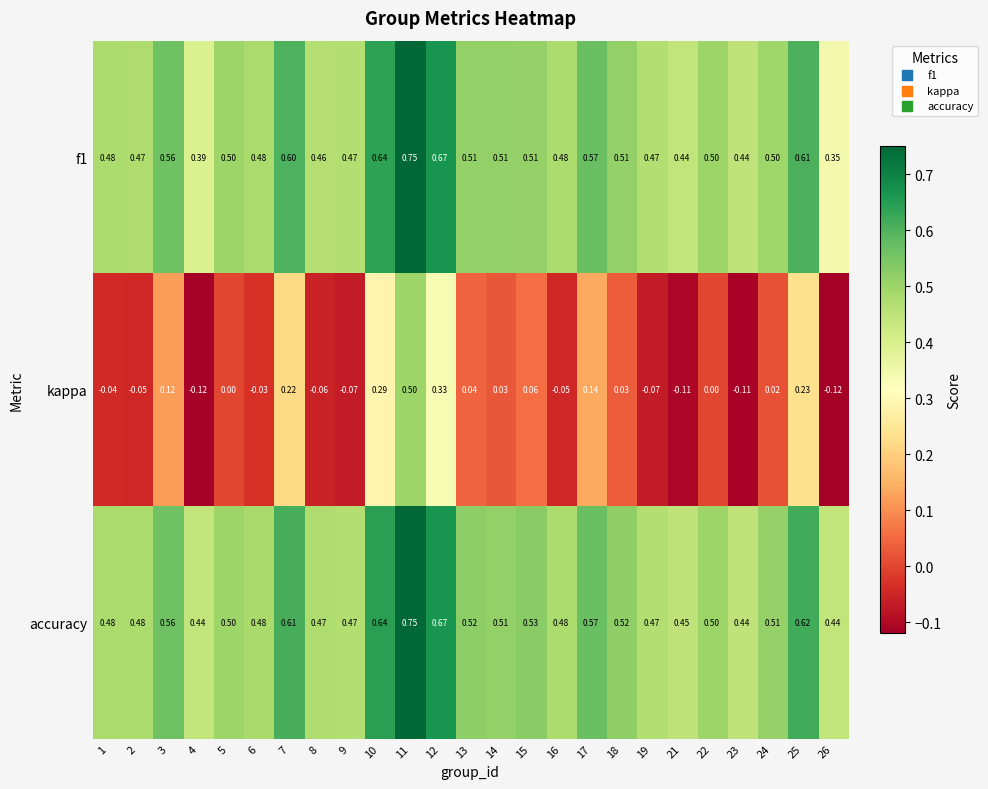

At how many categories does at least one series exceed 0?

25